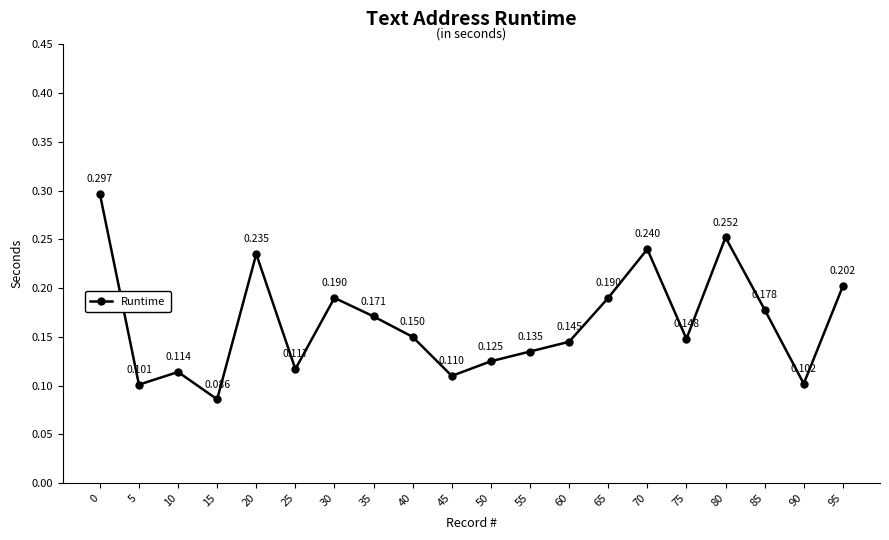

The value at 90 is 0.2. True or false?

False